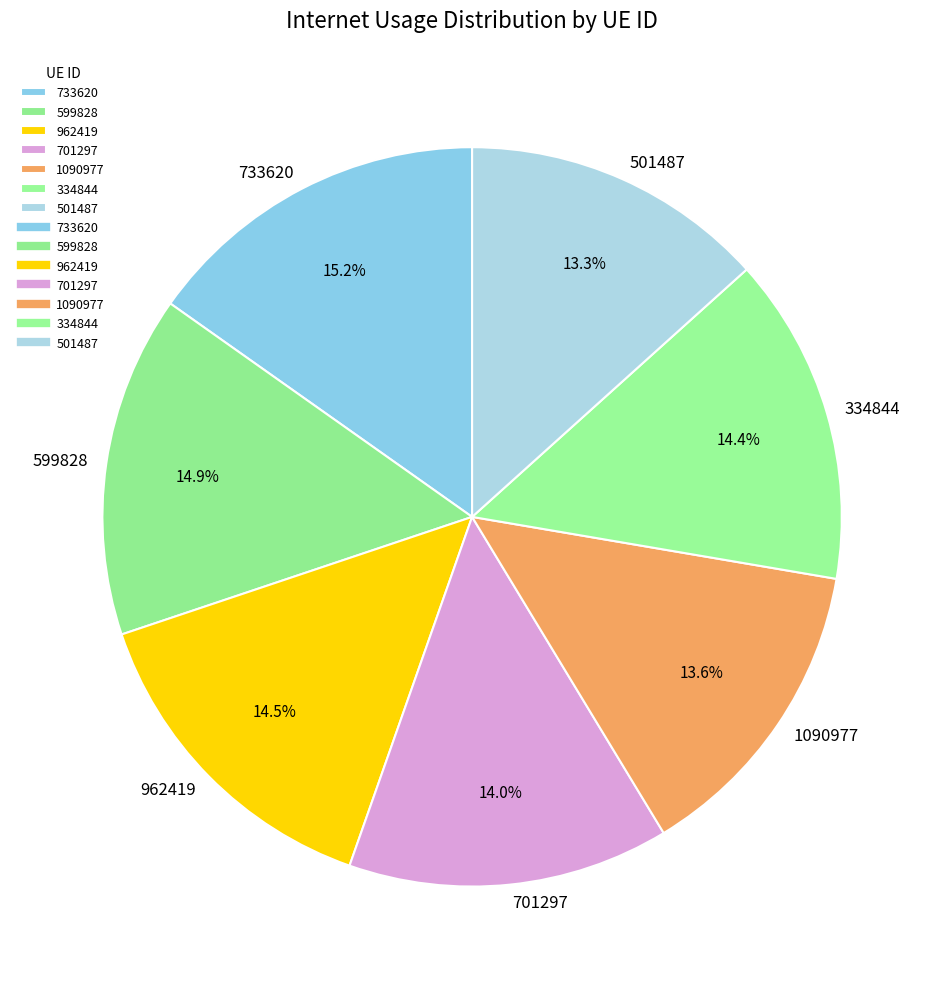

Does 599828 account for over 50% of the chart?

No